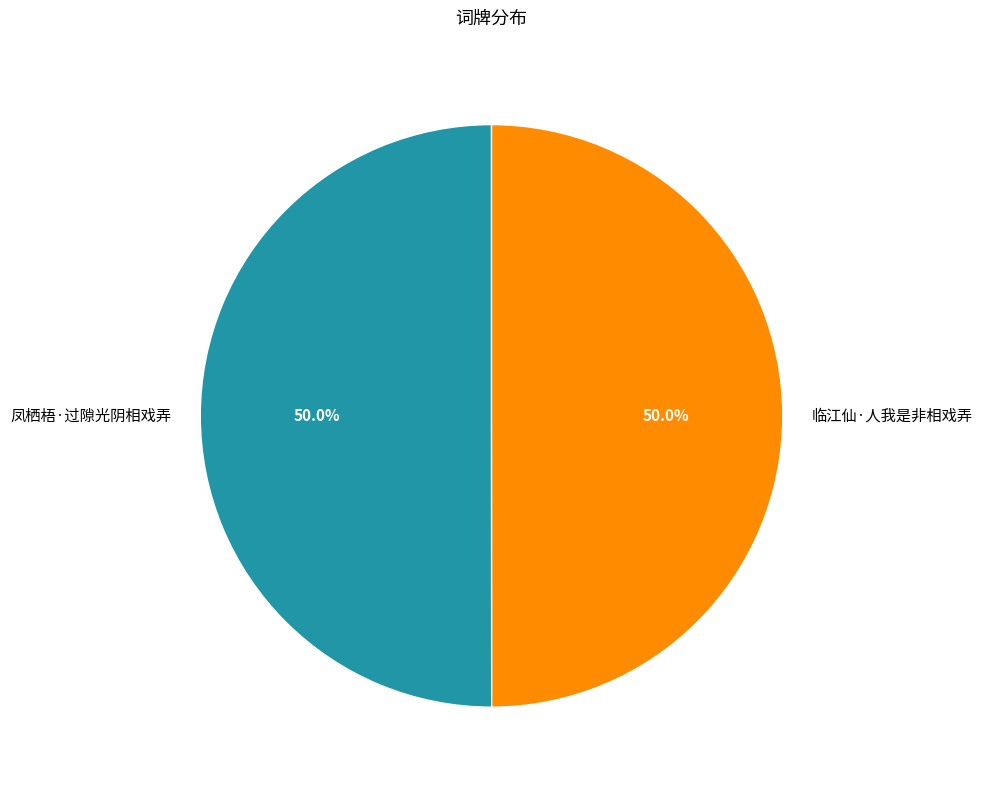

To the nearest percent, what portion does 凤栖梧·过隙光阴相戏弄 represent?

50%